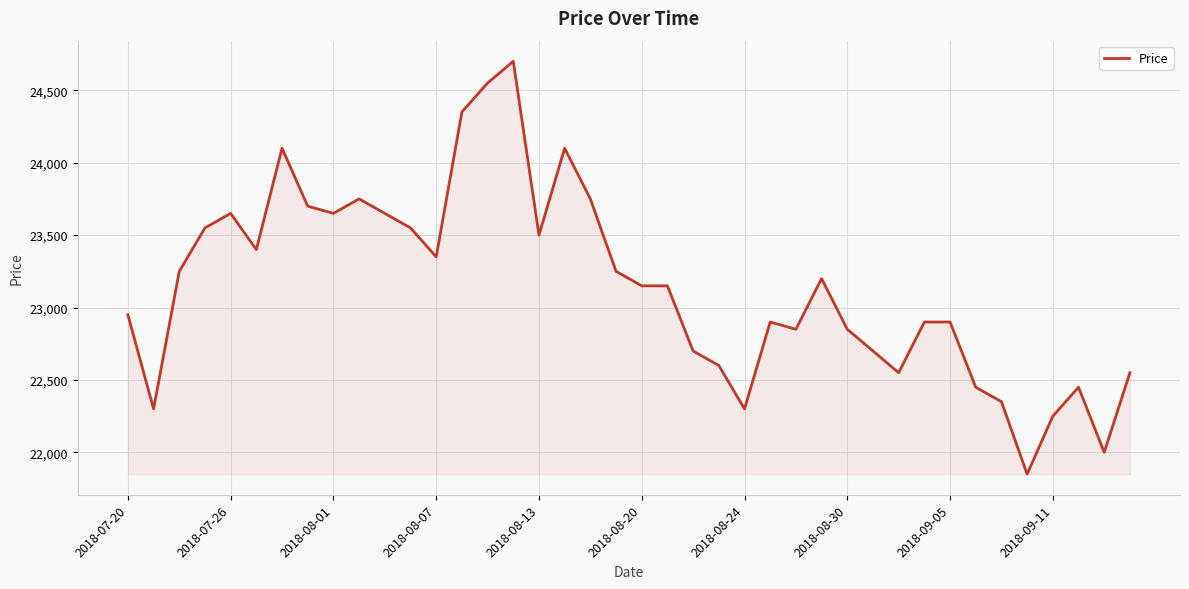

Does the chart display data point markers on the line(s)?

No